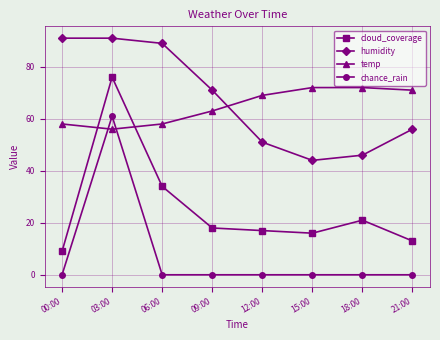

At which category does cloud_coverage reach its first local peak?

03:00